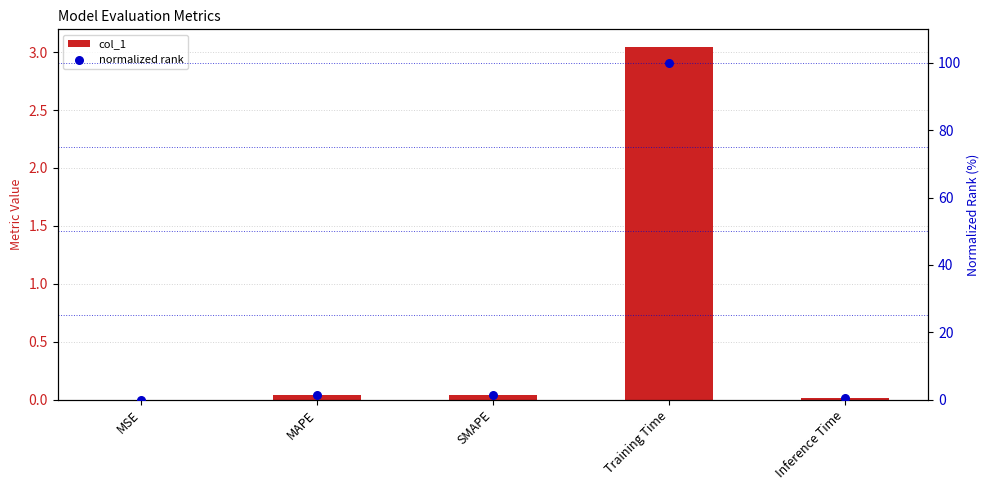

At how many categories does at least one series exceed 6?

1